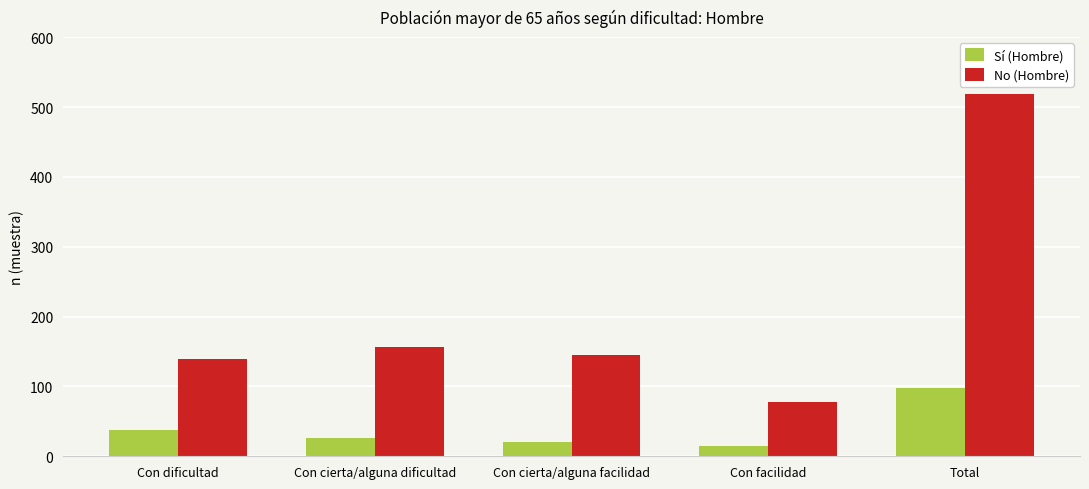

What is the maximum value for No (Hombre)?

518